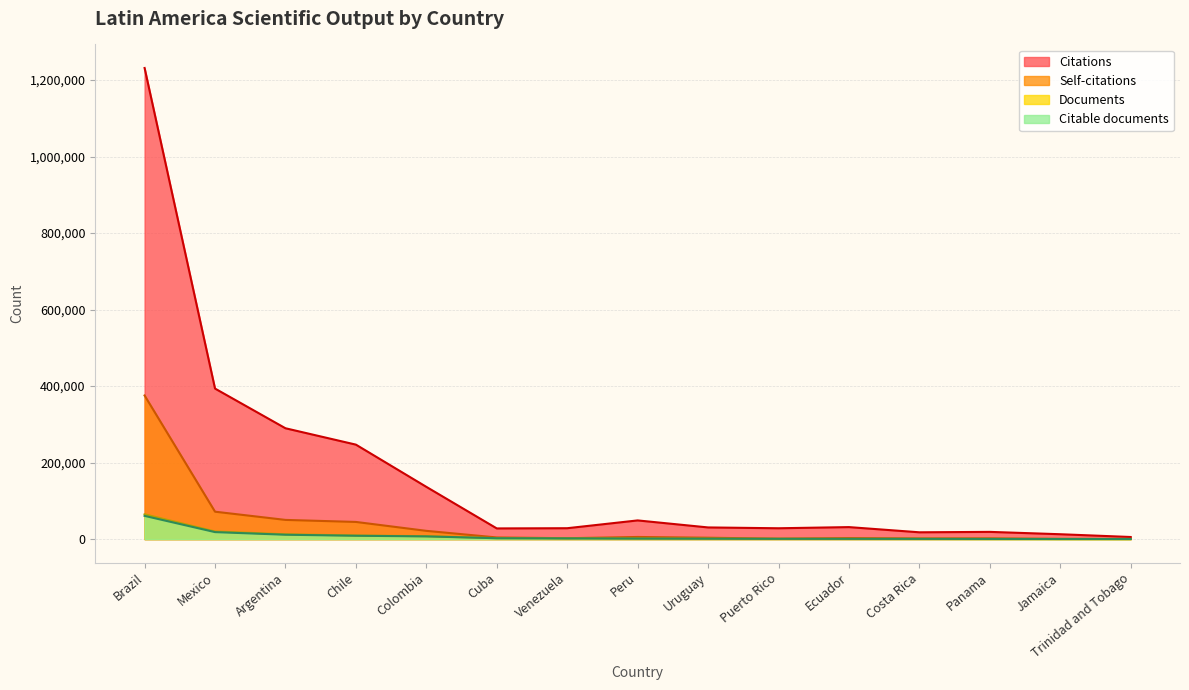

Which has a higher value, Trinidad and Tobago or Chile?

Chile